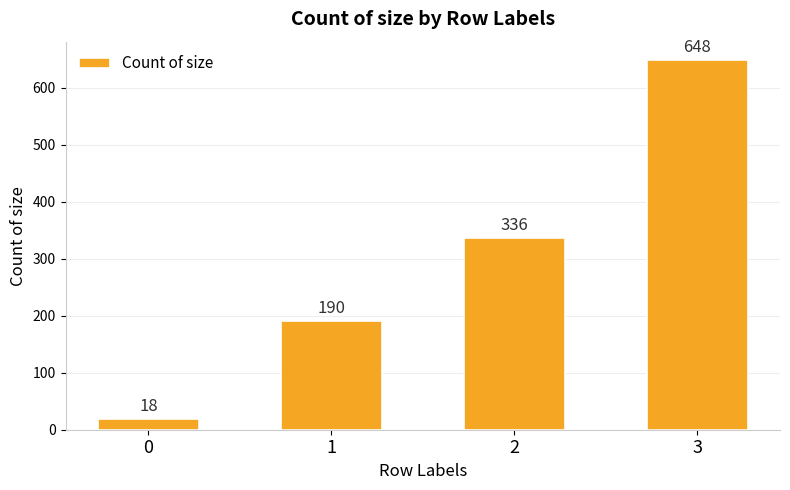

What value does the data have at 3, to the nearest 100?

600